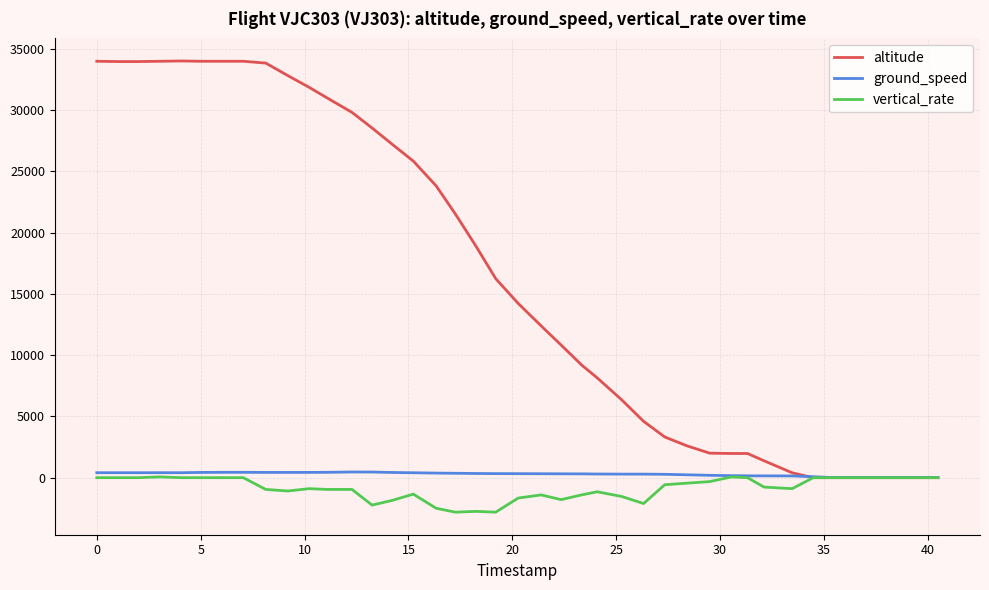

True or false: ground_speed and altitude intersect in this chart.

True